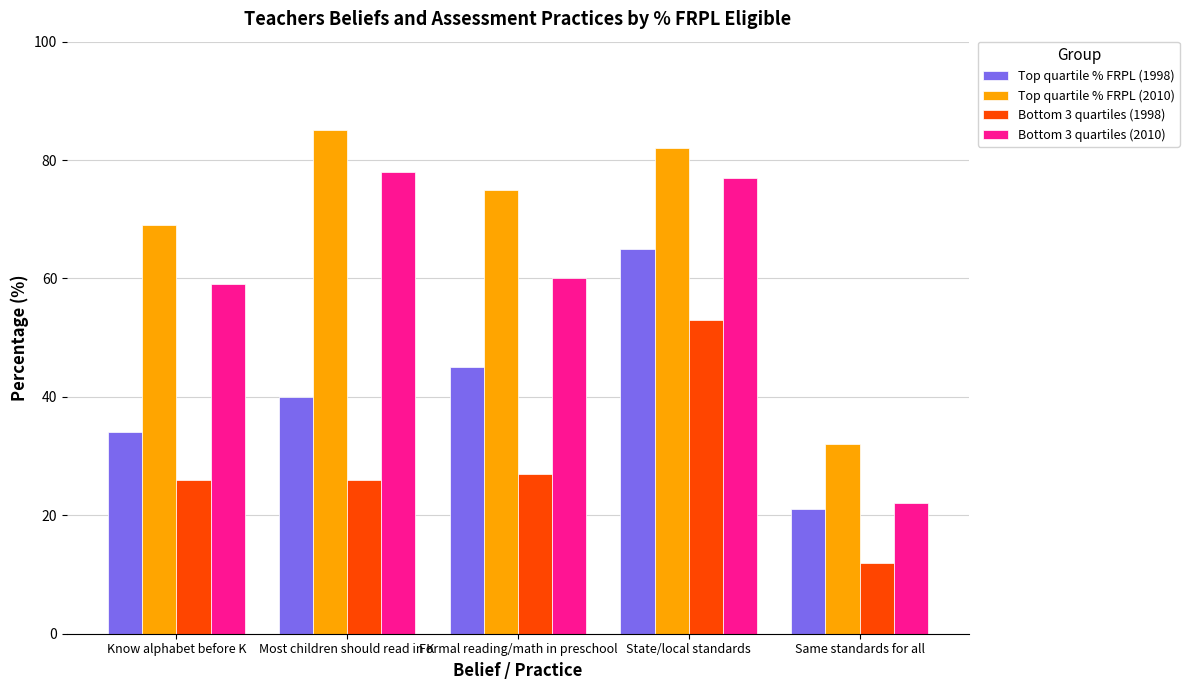

Does the chart contain any negative values?

No